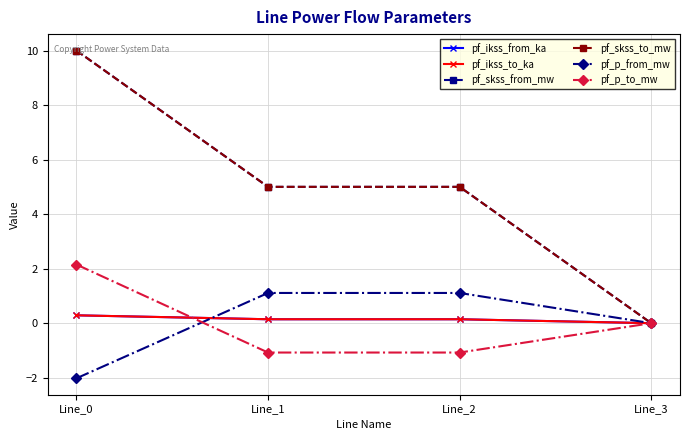

True or false: pf_p_to_mw has a value of 0.0 at Line_3.

True